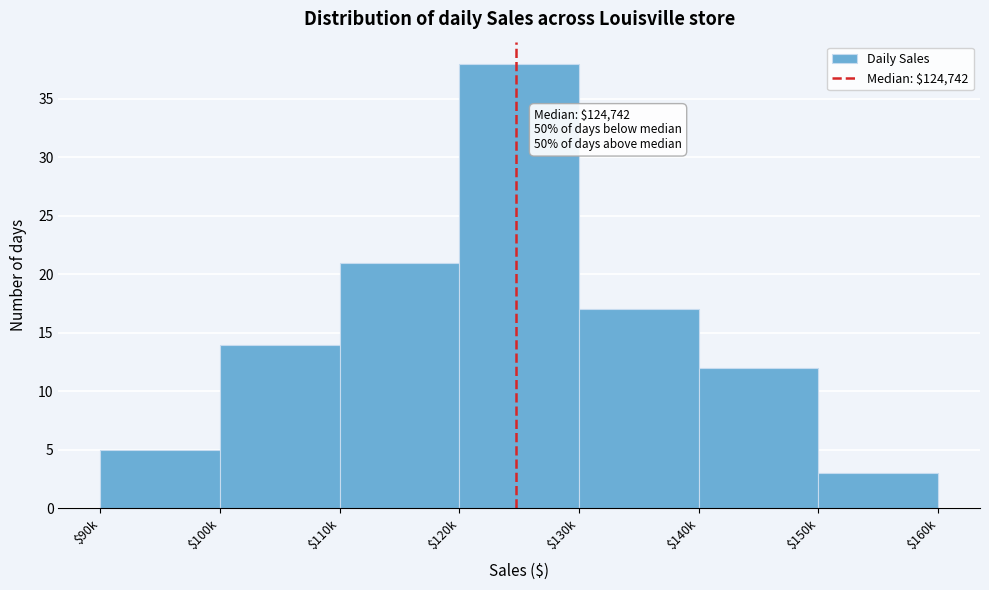

Reading right to left, transcribe all the data shown in this chart.

3	12	17	38	21	14	5